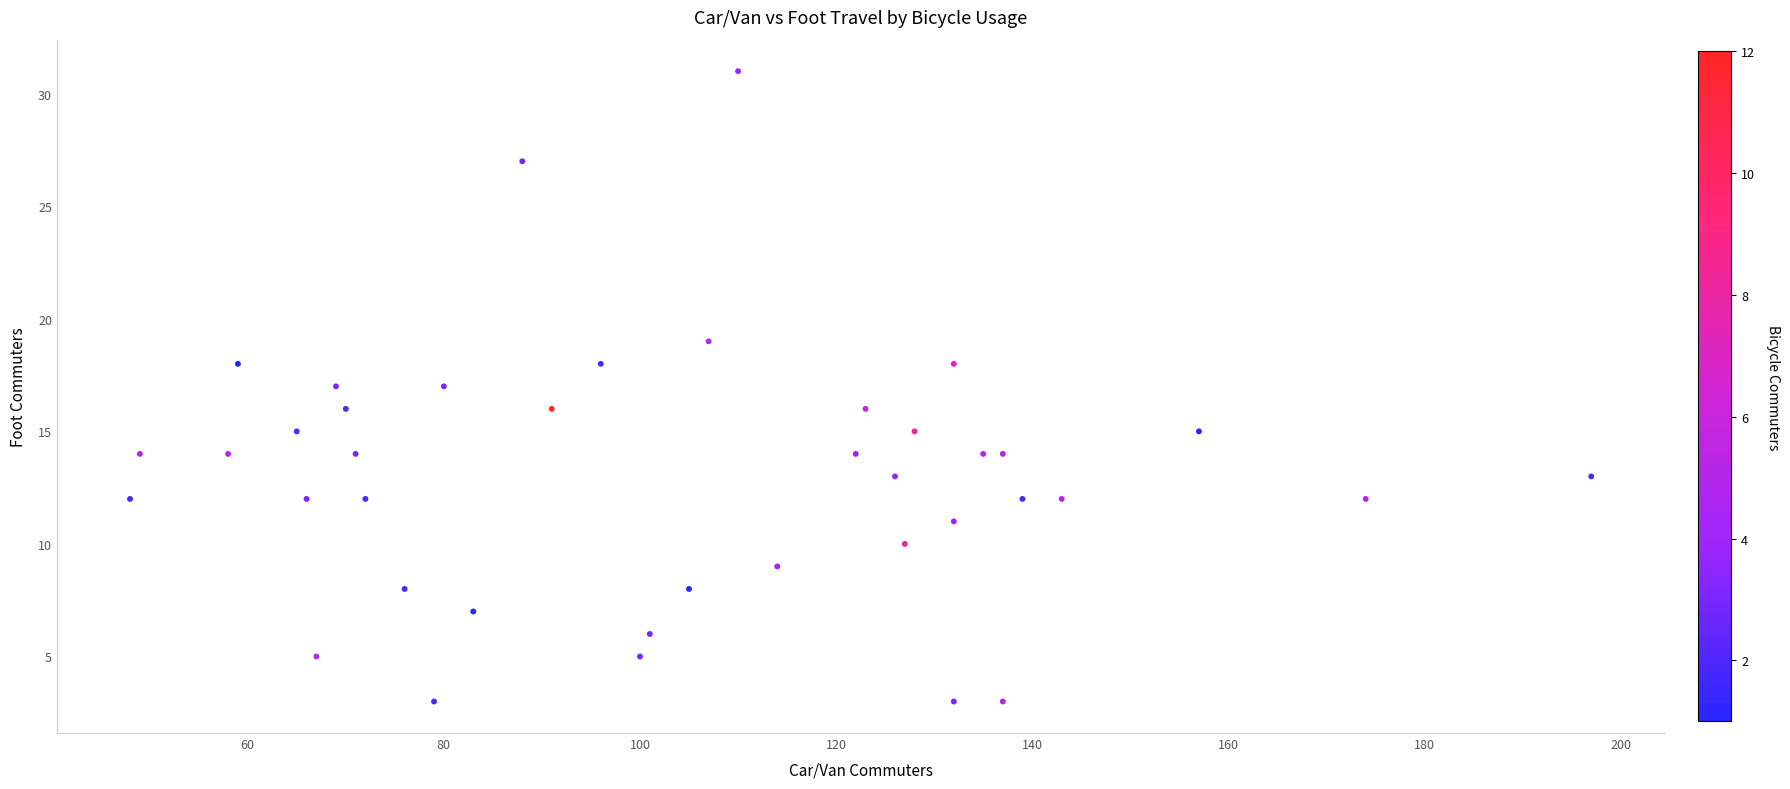

What is the range of Y values (max minus min)?

28